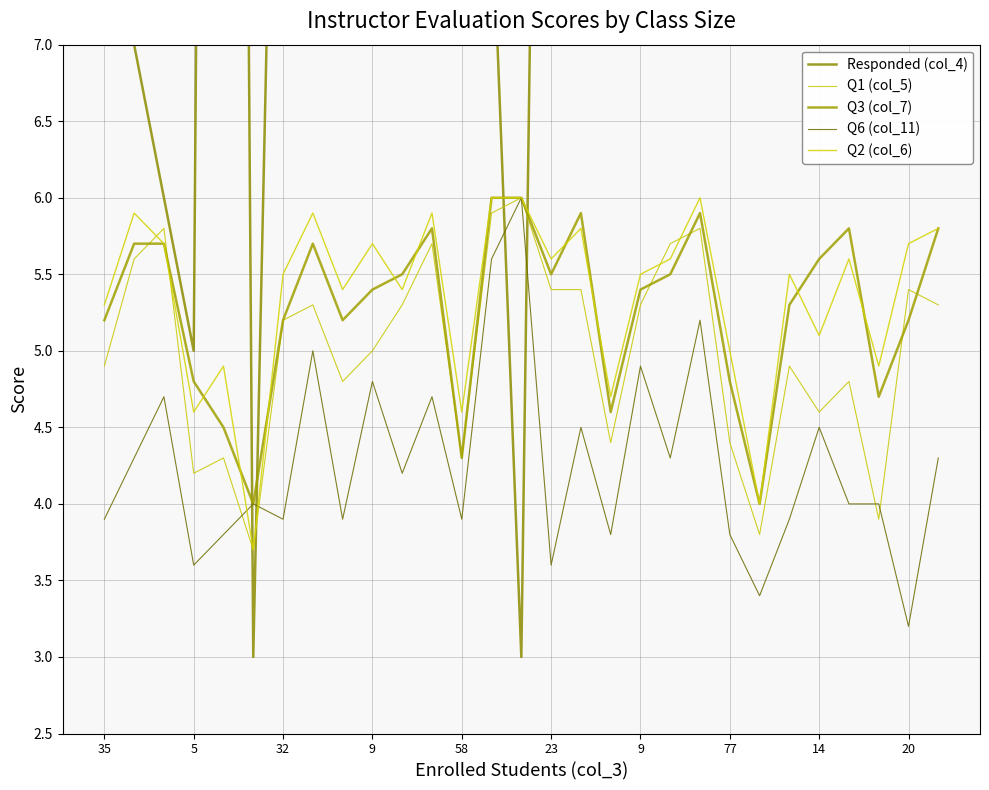

Reading left to right, transcribe all the data shown in this chart.

Responded (col_4): 33.0	7.0	6.0	5.0	30.0	3.0	12.0	9.0	38.0	7.0	31.0	12.0	48.0	8.0	3.0	17.0	15.0	27.0	8.0	23.0	13.0	35.0	9.0	23.0	14.0	11.0	7.0	15.0	12.0
Q1 (col_5): 4.9	5.6	5.8	4.2	4.3	3.7	5.2	5.3	4.8	5.0	5.3	5.7	4.3	5.9	6.0	5.4	5.4	4.4	5.3	5.7	5.8	4.4	3.8	4.9	4.6	4.8	3.9	5.4	5.3
Q3 (col_7): 5.2	5.7	5.7	4.8	4.5	4.0	5.2	5.7	5.2	5.4	5.5	5.8	4.3	6.0	6.0	5.5	5.9	4.6	5.4	5.5	5.9	4.8	4.0	5.3	5.6	5.8	4.7	5.2	5.8
Q6 (col_11): 3.9	4.3	4.7	3.6	3.8	4.0	3.9	5.0	3.9	4.8	4.2	4.7	3.9	5.6	6.0	3.6	4.5	3.8	4.9	4.3	5.2	3.8	3.4	3.9	4.5	4.0	4.0	3.2	4.3
Q2 (col_6): 5.3	5.9	5.7	4.6	4.9	3.7	5.5	5.9	5.4	5.7	5.4	5.9	4.6	6.0	6.0	5.6	5.8	4.7	5.5	5.6	6.0	5.0	4.0	5.5	5.1	5.6	4.9	5.7	5.8